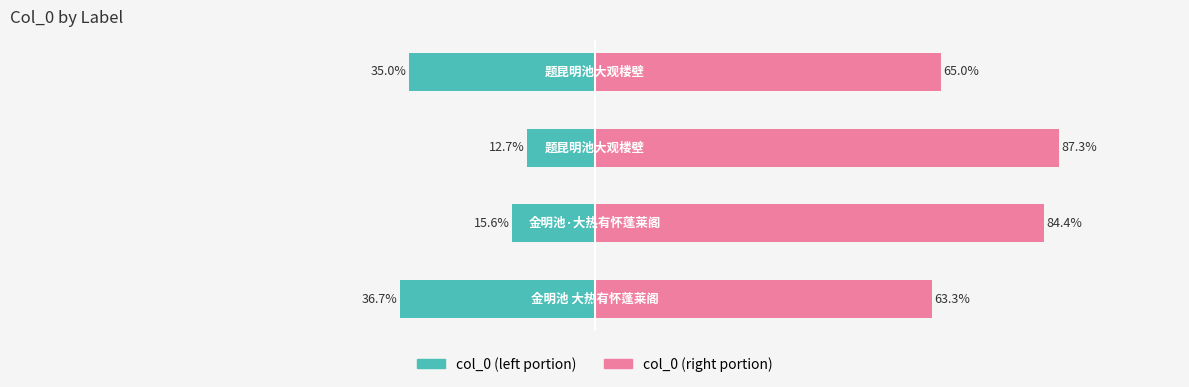

Reading left to right, extract all data points from this chart.

col_0 (left): 0=-36.7	1=-15.6	2=-12.7	3=-35.0
col_0 (right): 0=63.3	1=84.4	2=87.3	3=65.0